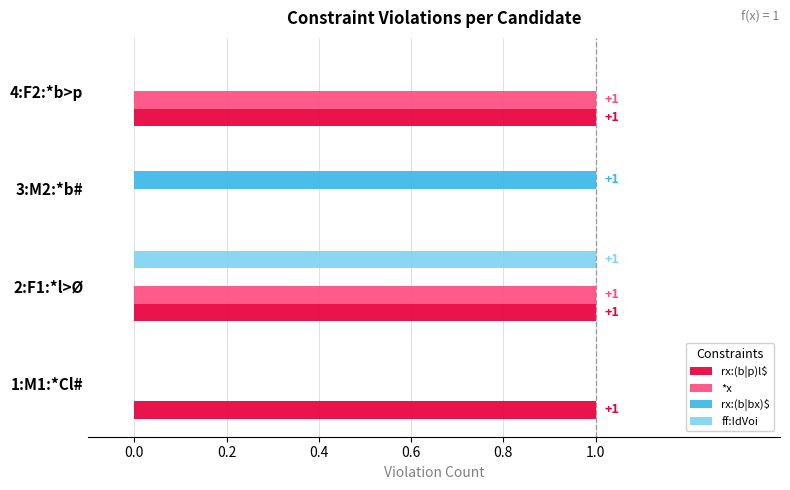

What are all the series names shown in the legend?

rx:(b|p)l$, *x, rx:(b|bx)$, ff:IdVoi